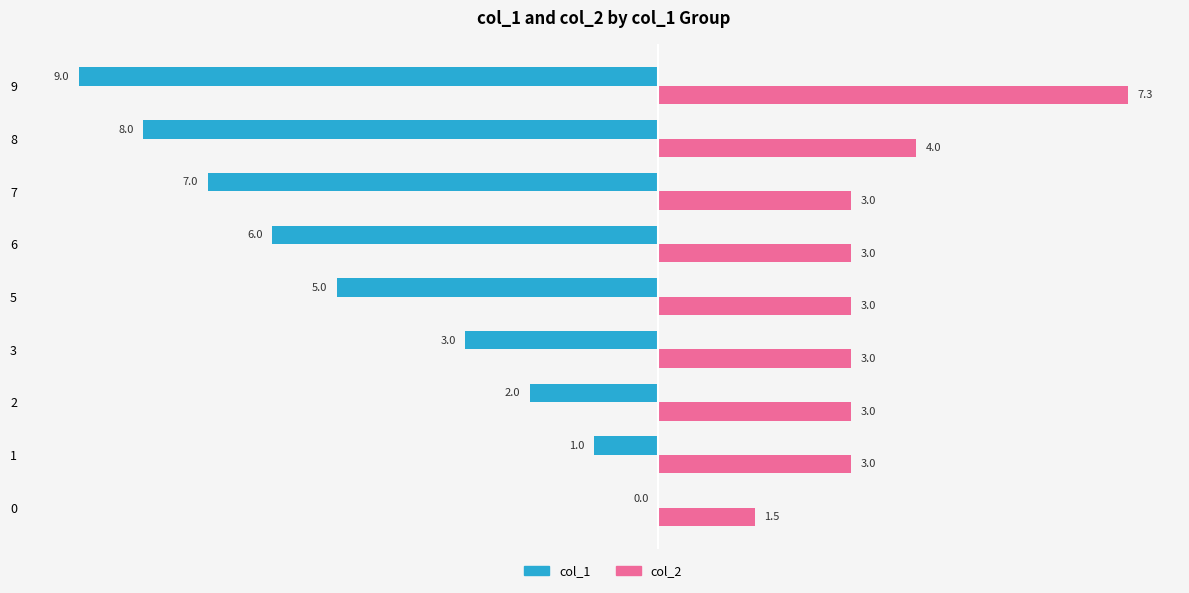

Which category has the highest value across all series?

9